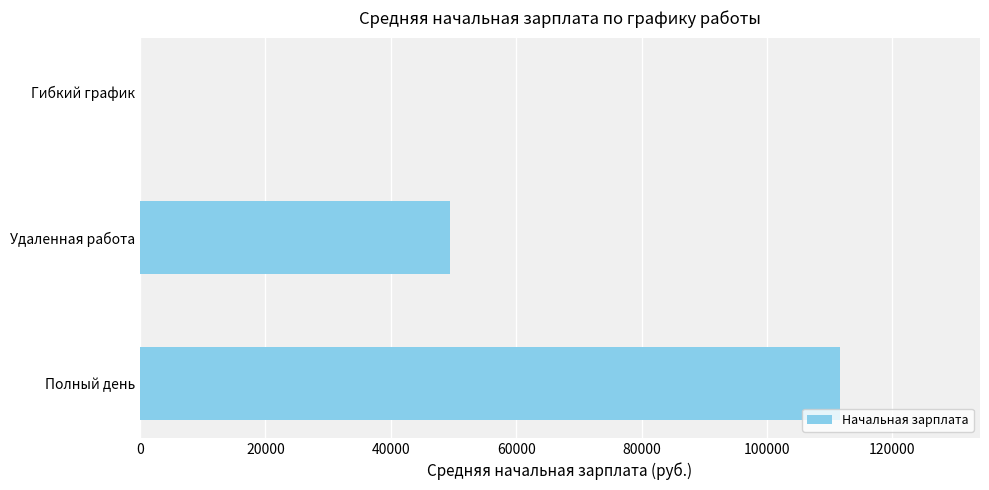

Where is the data nearest to the value 55818?

Удаленная работа